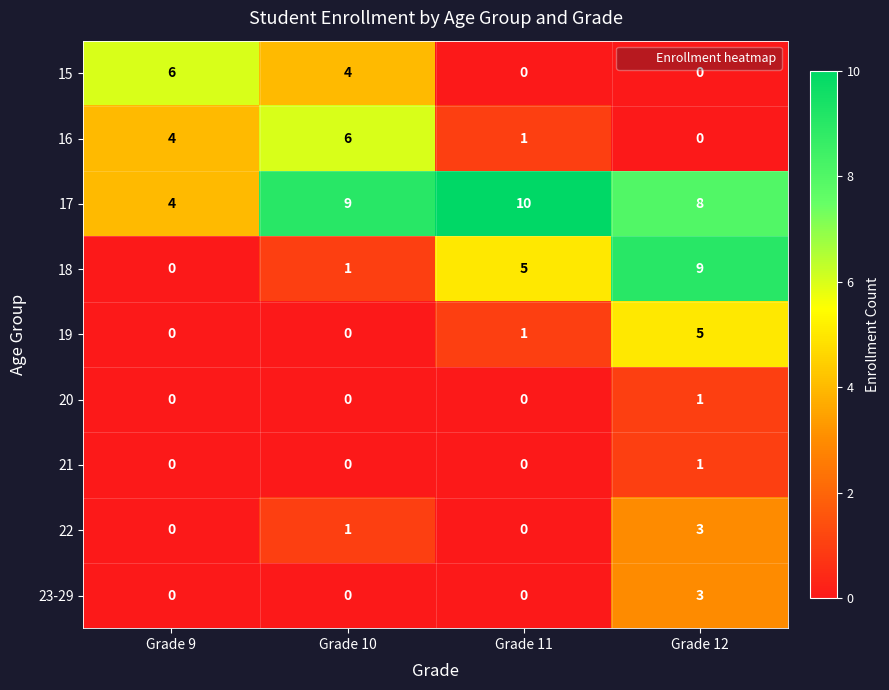

What is the difference between the maximum and minimum values in the 18 series?

9